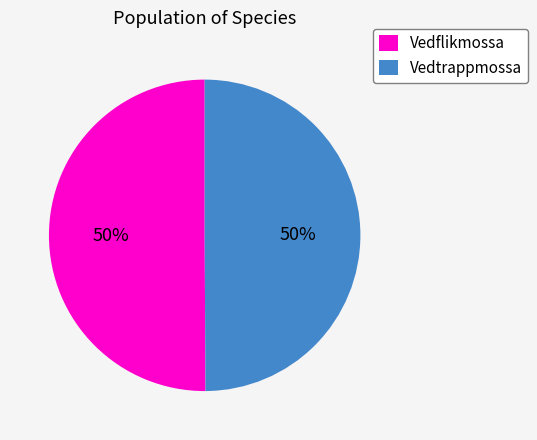

How many slices are in this pie chart?

2